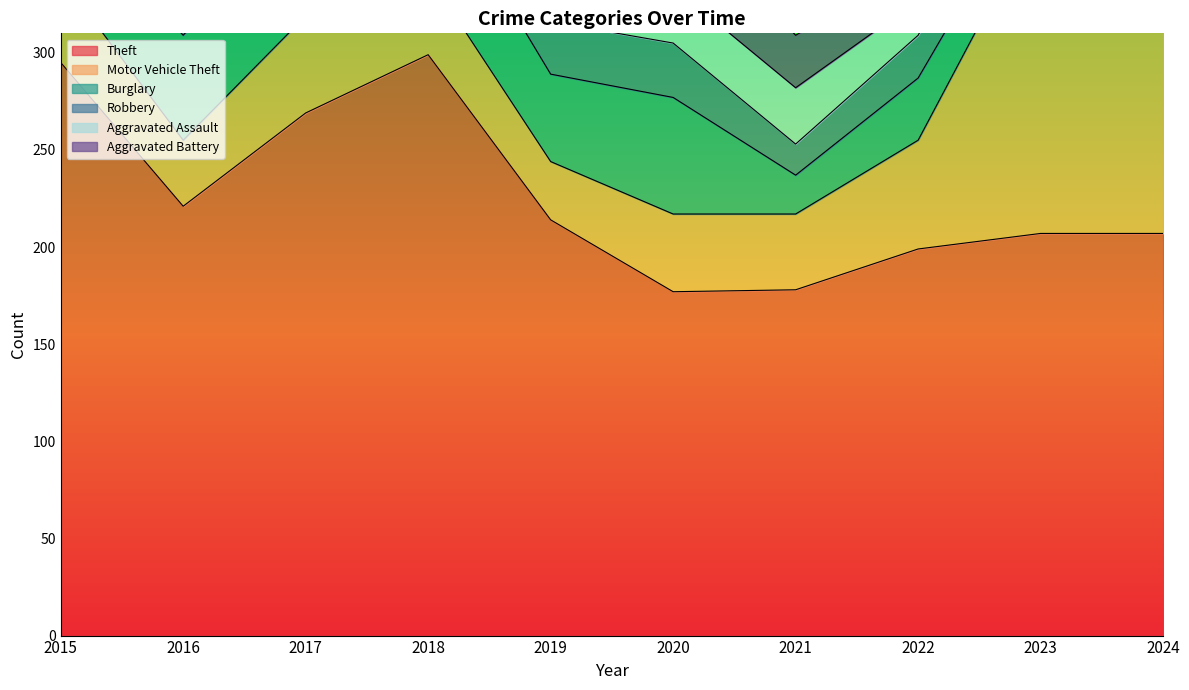

Does the chart display data point markers on the line(s)?

No